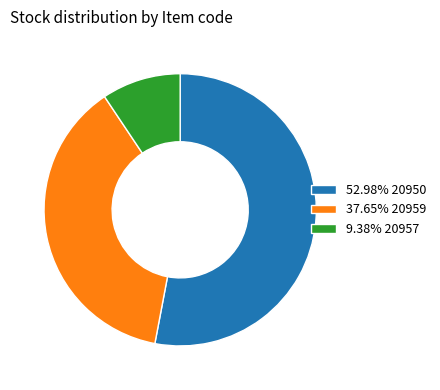

Count the number of slices in the pie.

3